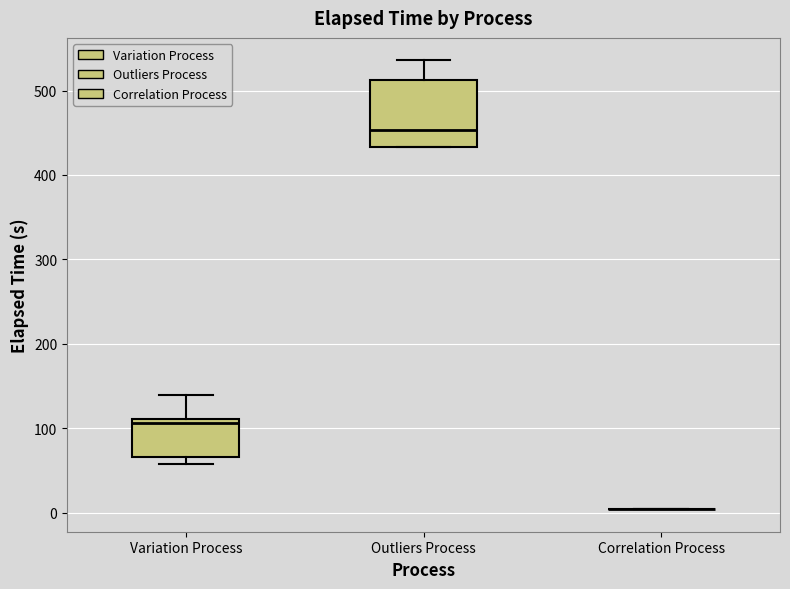

Reading left to right, read every box against the y-axis: the position of its median line, the range the box covers, and the ends of its whiskers. The values are not printed on the chart, so give them approximately, as read against the axis.

Variation Process: median 110 (just below the box's upper edge), box 70 to 110, whiskers 60 to 140
Outliers Process: median 450, box 430 to 510, whiskers 430 to 540
Correlation Process: box collapsed to a line at 0, whiskers 0 to 0